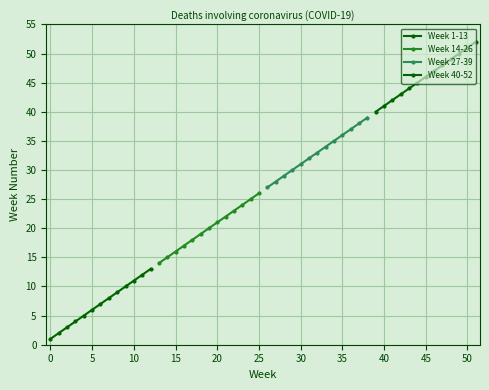

How many values in the Week 14-26 series exceed 20?

6